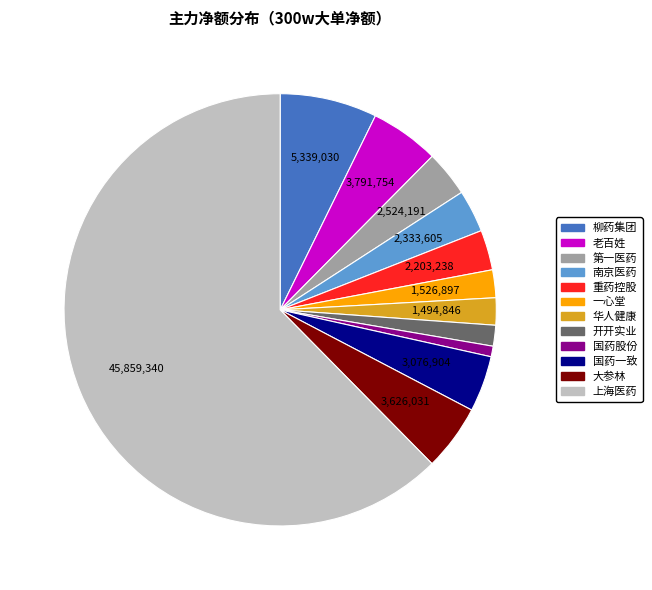

What is the largest slice in the pie chart?

上海医药